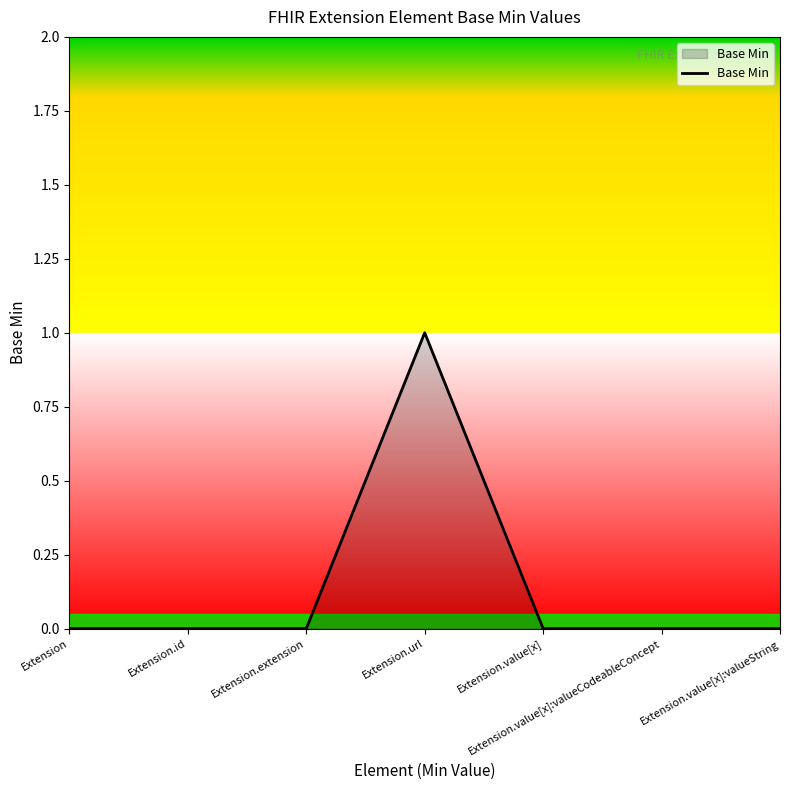

What is the sum of all values?

1